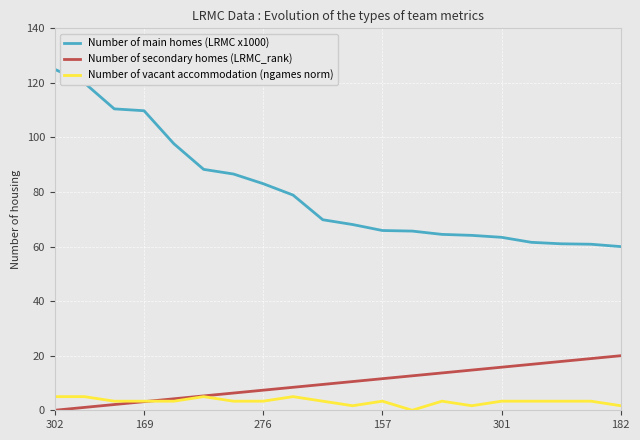

Rank the series by their maximum value, from highest to lowest.

Number of main homes (LRMC x1000), Number of secondary homes (LRMC_rank), Number of vacant accommodation (ngames norm)